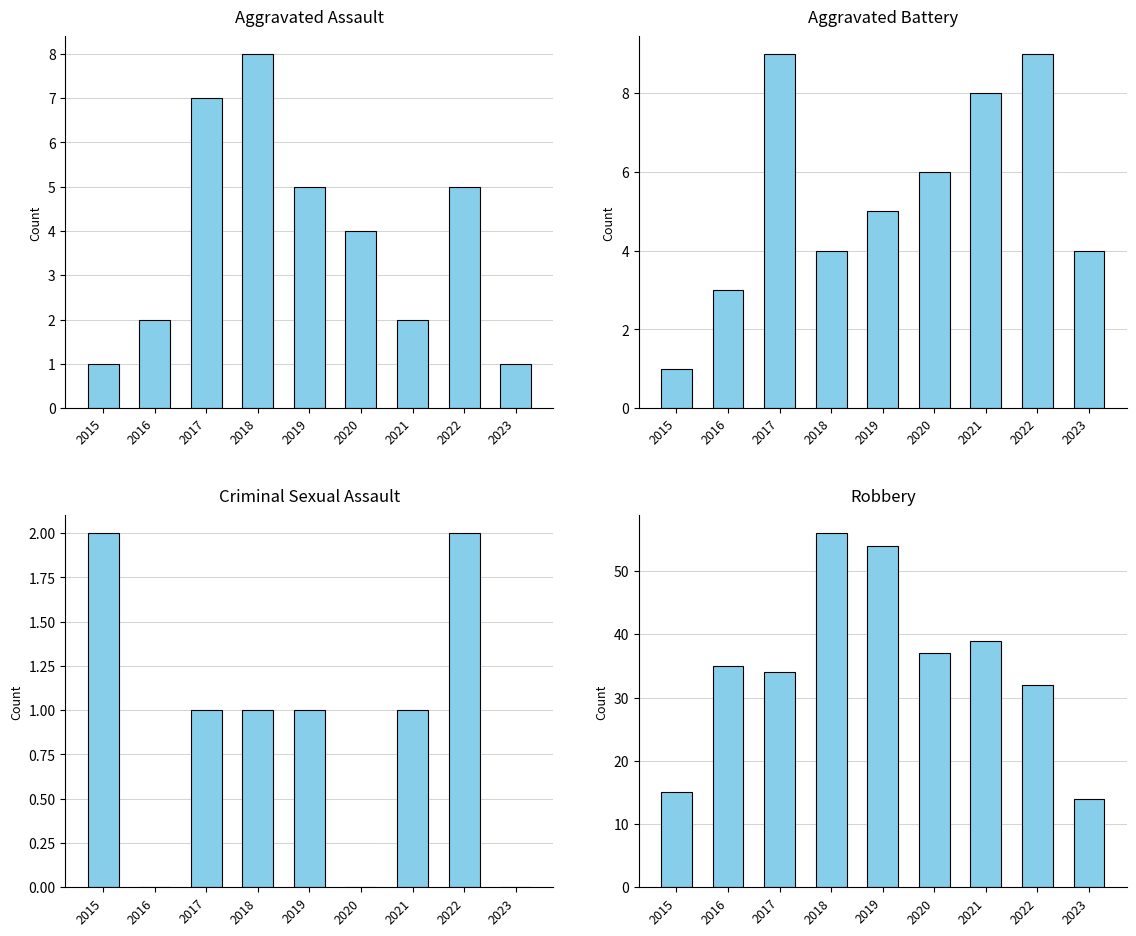

What is the difference between the Criminal Sexual Assault values at 2018 and 2020?

1